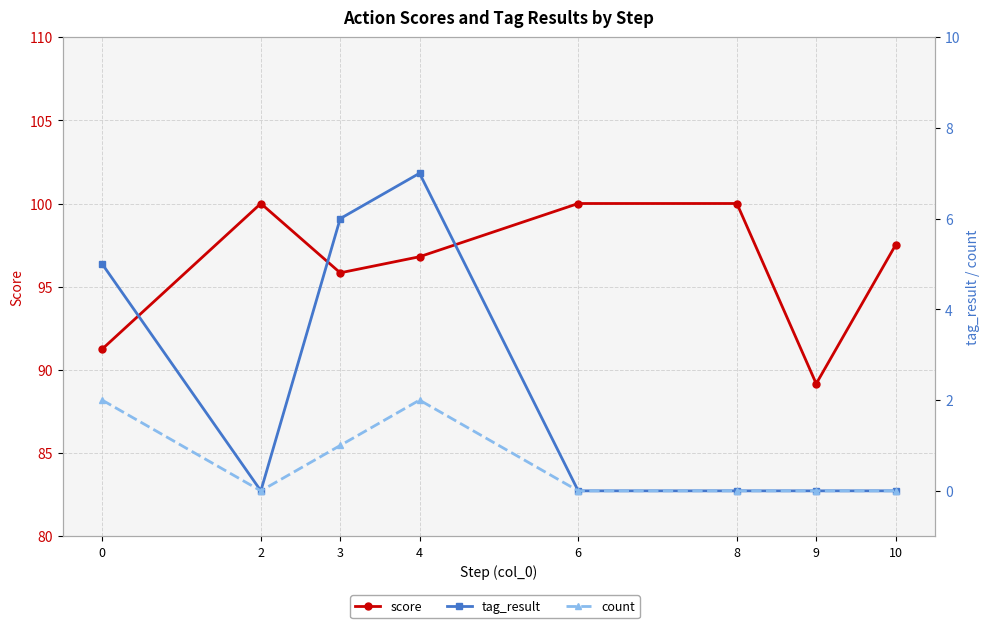

What is the sum of all score values?

770.5